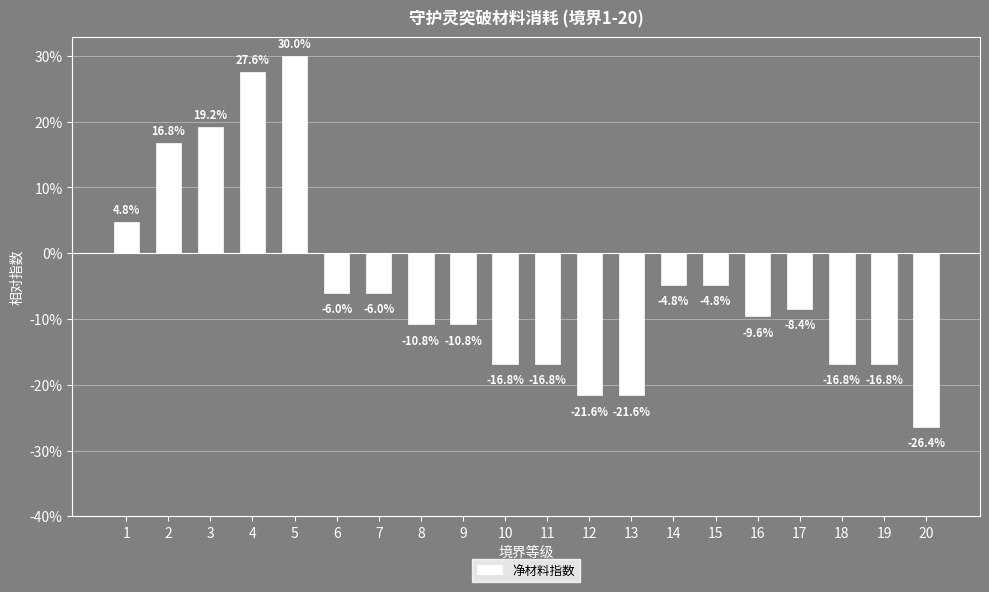

At which label does the data first exceed -8?

1